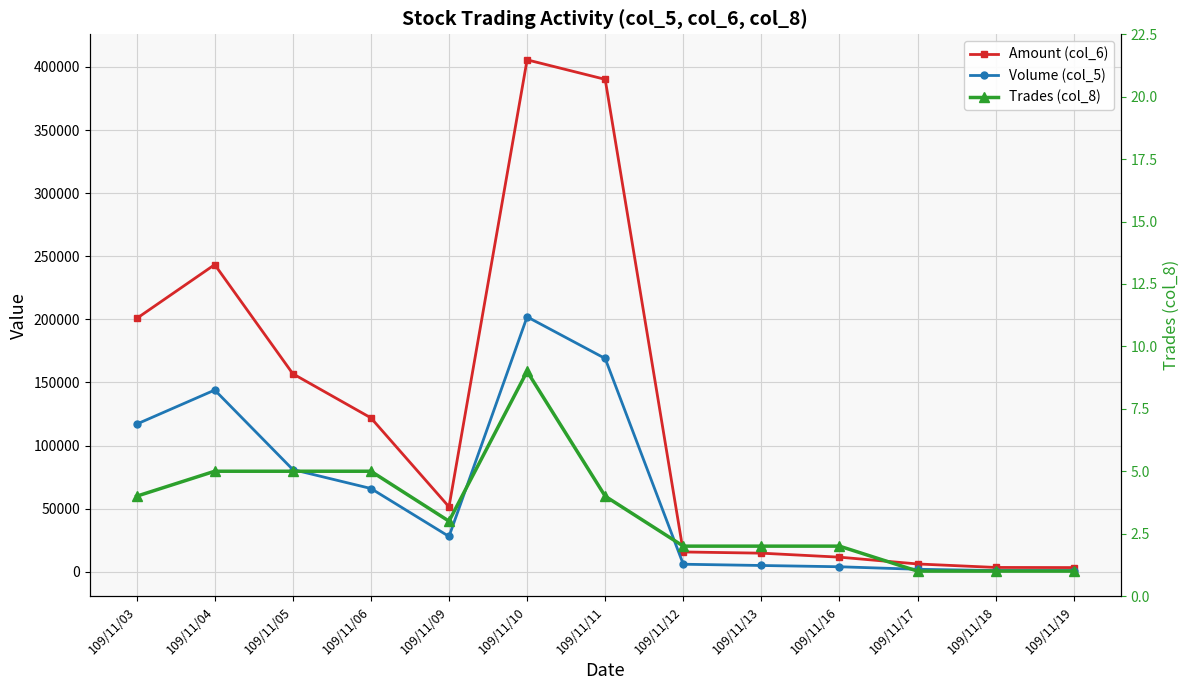

Is the value of Amount (col_6) at 109/11/10 greater than the value of Volume (col_5) at 109/11/10?

Yes